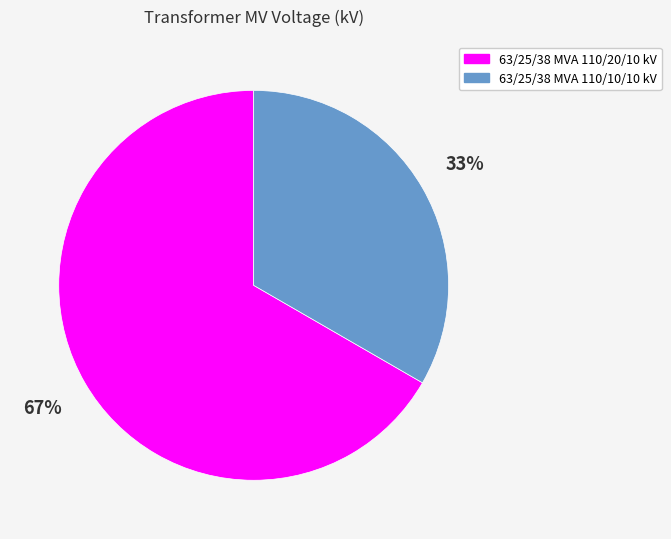

To the nearest percent, what is the average slice percentage?

50%